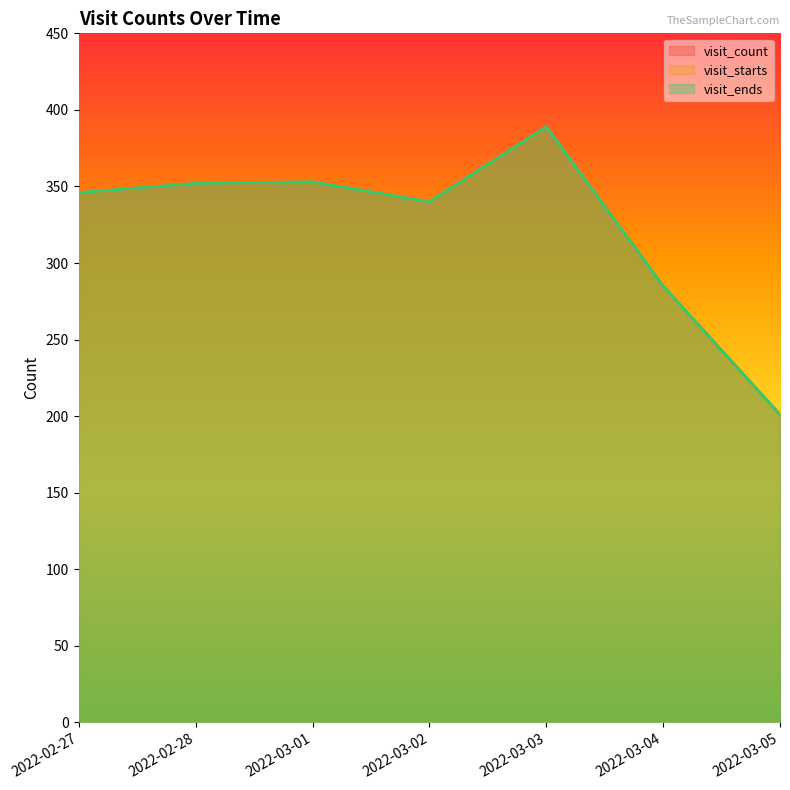

Which category has the lowest value across all series?

2022-03-05